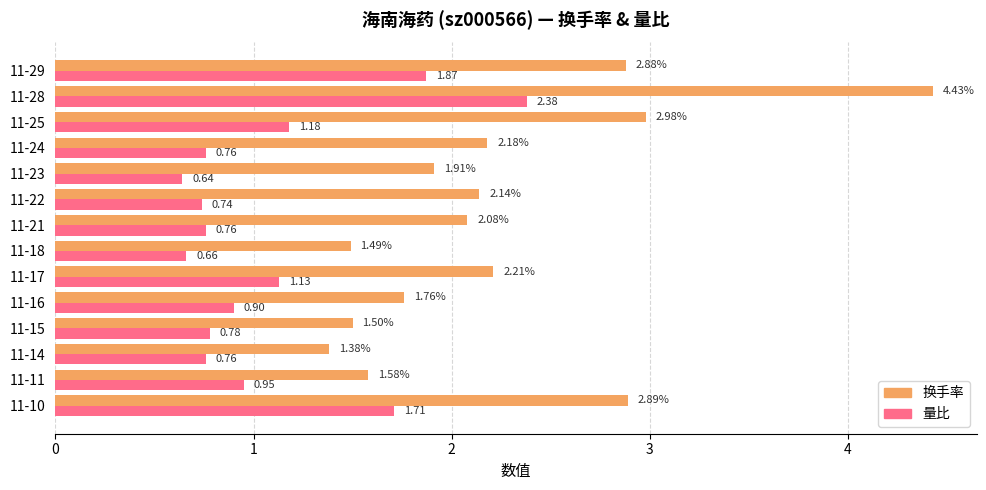

Which series has the largest range (max minus min)?

换手率